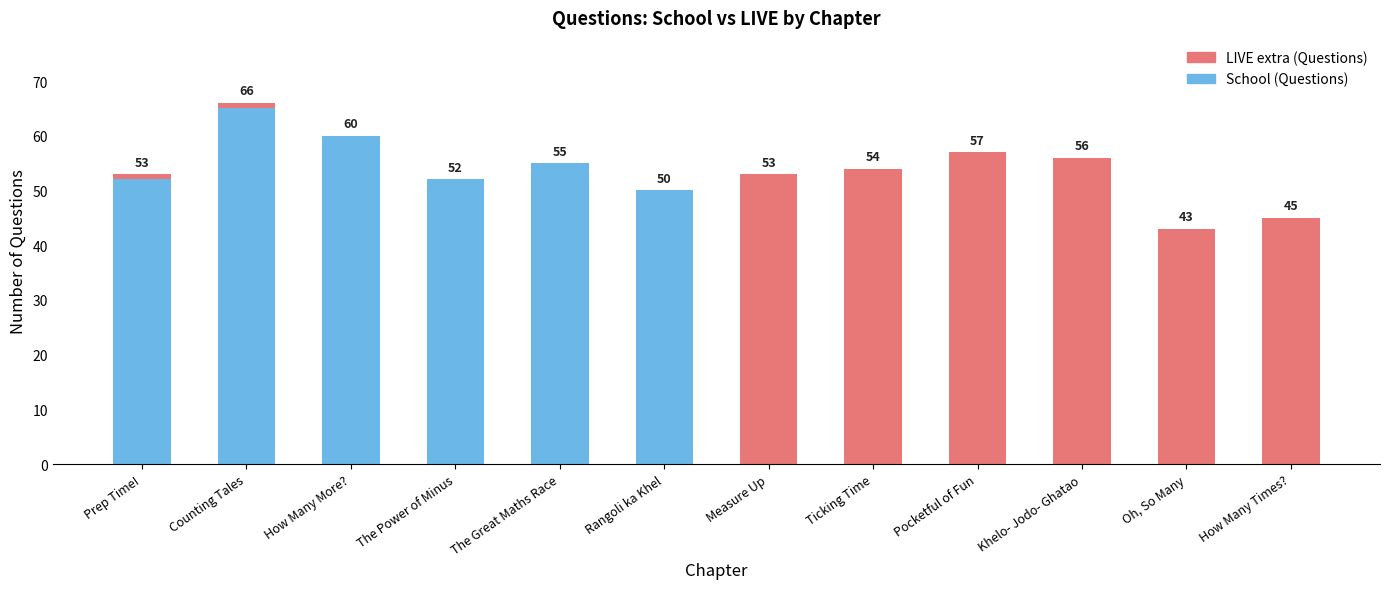

Reading left to right, what are the values for School (Questions)?

Prep Time!=52	Counting Tales=65	How Many More?=60	The Power of Minus=52	The Great Maths Race=55	Rangoli ka Khel=50	Measure Up=0	Ticking Time=0	Pocketful of Fun=0	Khelo- Jodo- Ghatao=0	Oh, So Many=0	How Many Times?=0